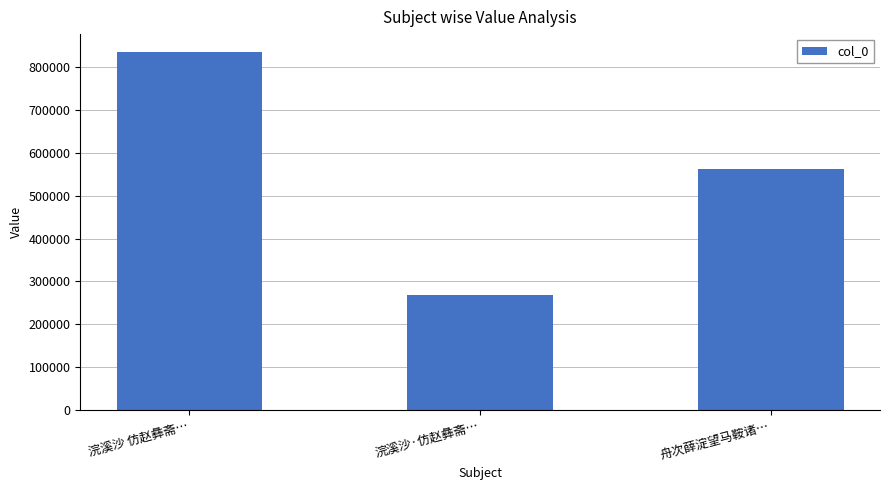

Which label corresponds to the smallest value in the chart?

浣溪沙·仿赵彝斋…